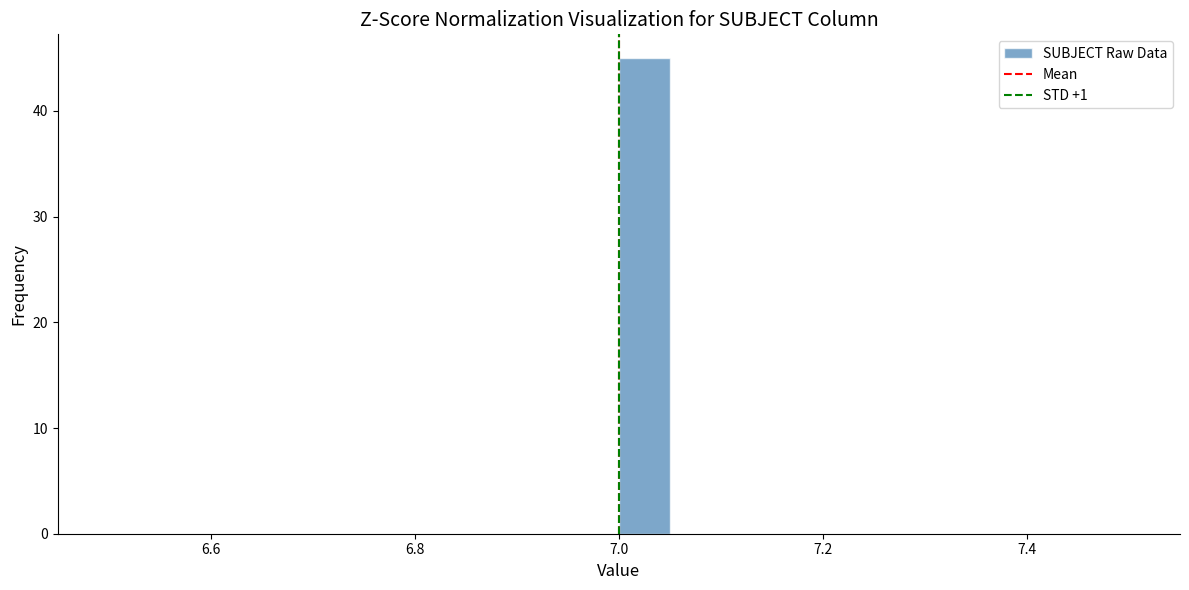

Read against the x-axis, roughly where is the centre of the tallest bar?

7.02